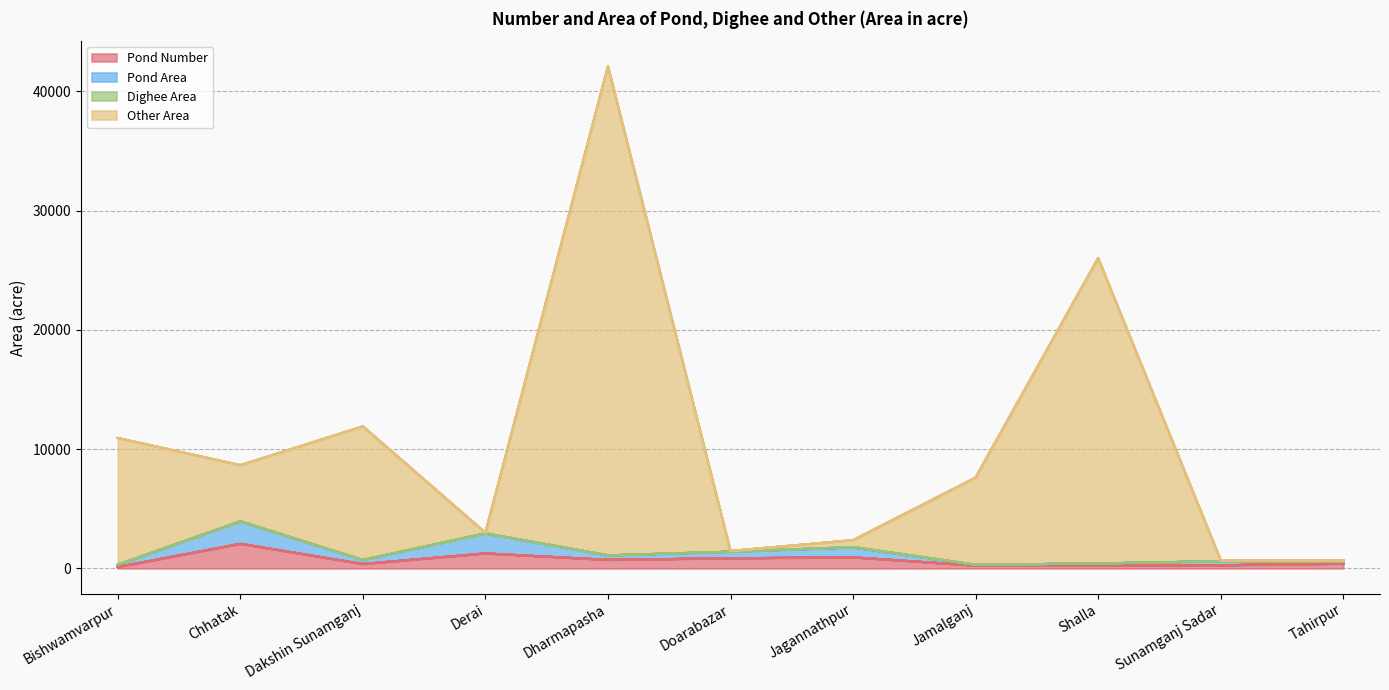

In Other Area, how many points are higher than both neighbors (excluding endpoints)?

3